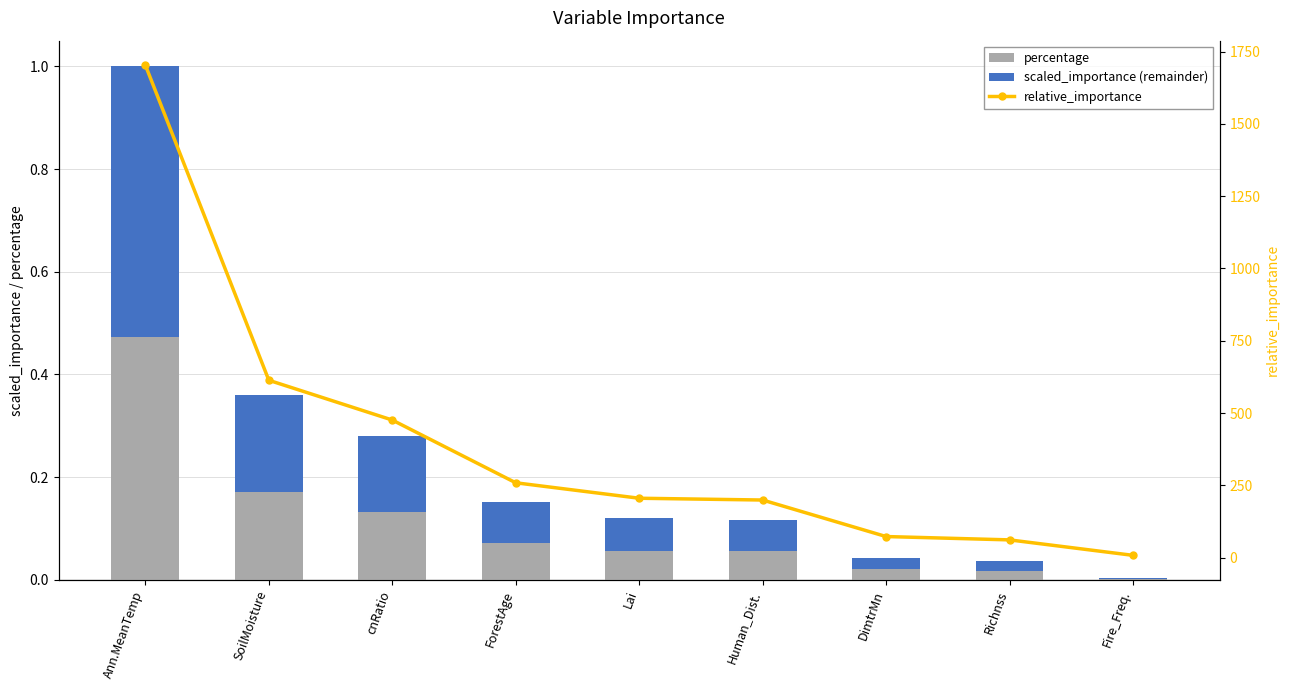

Which series changed the most between cnRatio and ForestAge?

relative_importance